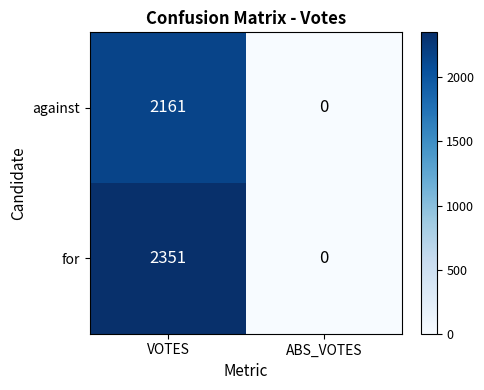

True or false: against has a value of 659 at VOTES.

False